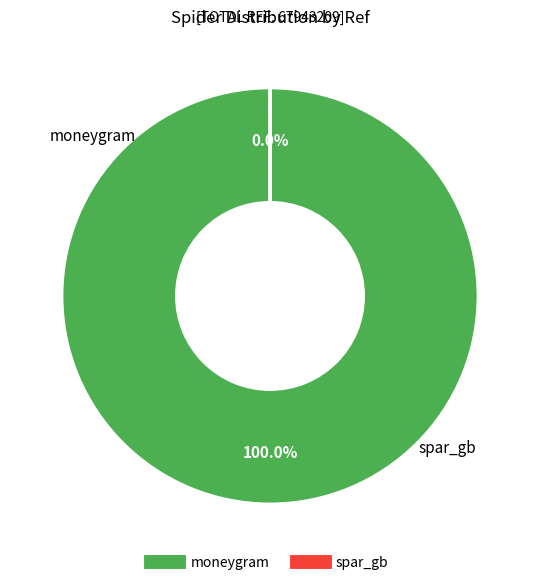

Between moneygram and spar_gb, which is larger?

moneygram